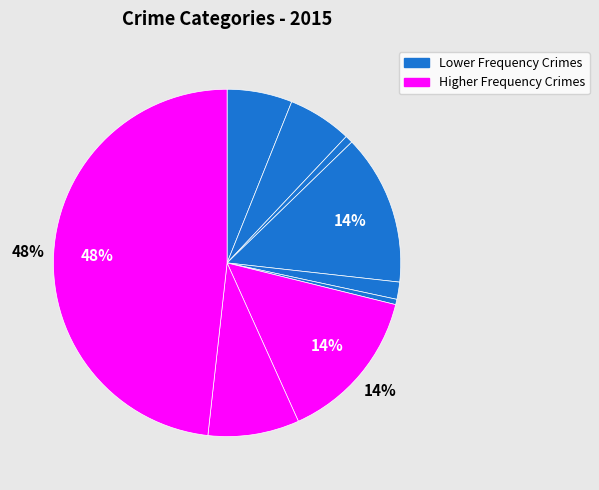

How many slices are in this pie chart?

9